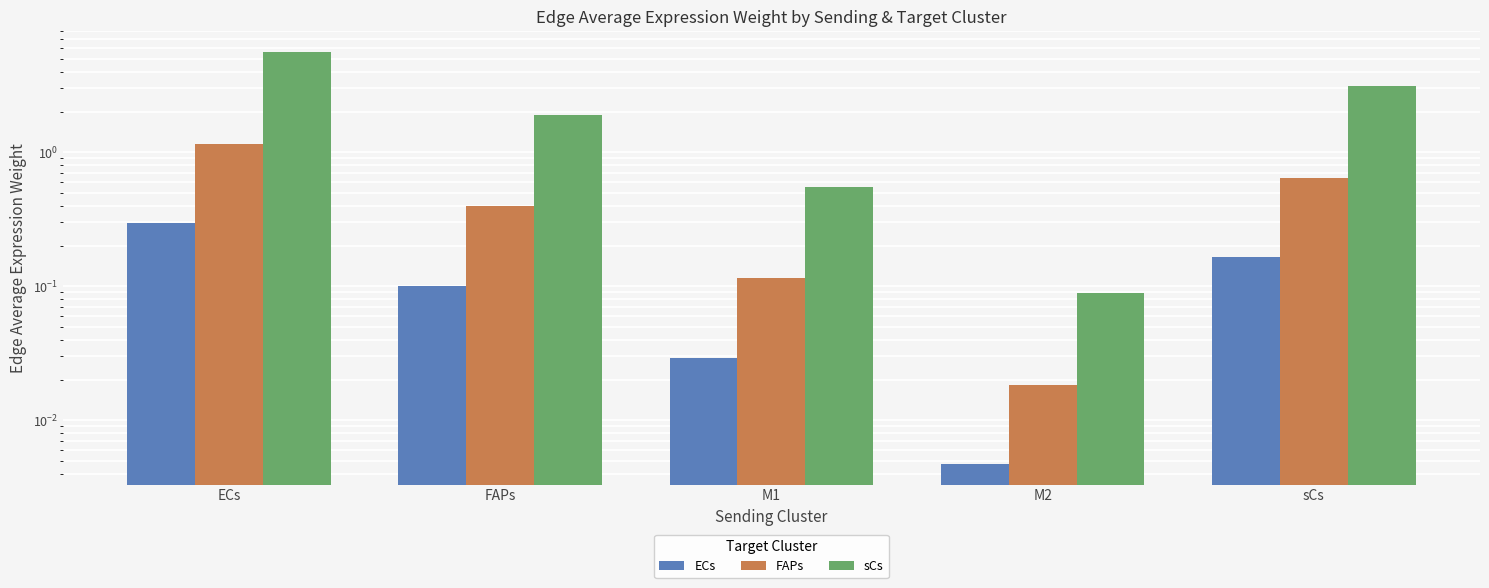

At how many categories does at least one series exceed 3?

2